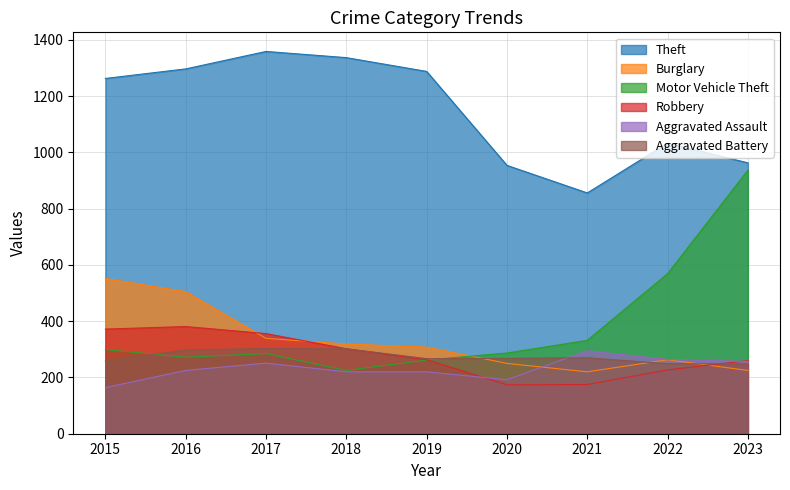

What is the total value across all series at 2016?

2978